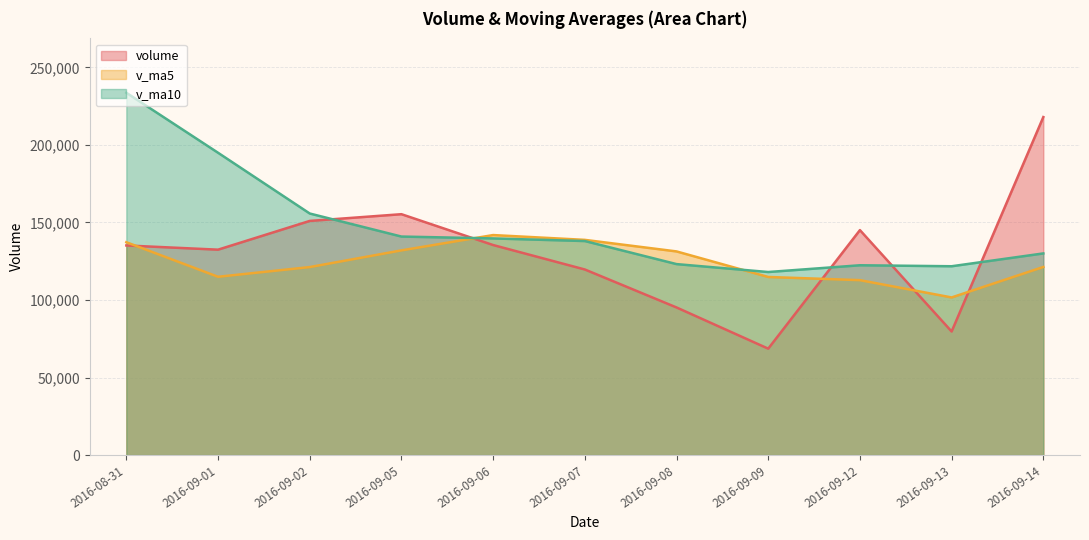

Where is v_ma10 nearest to the value 175806?

2016-09-01